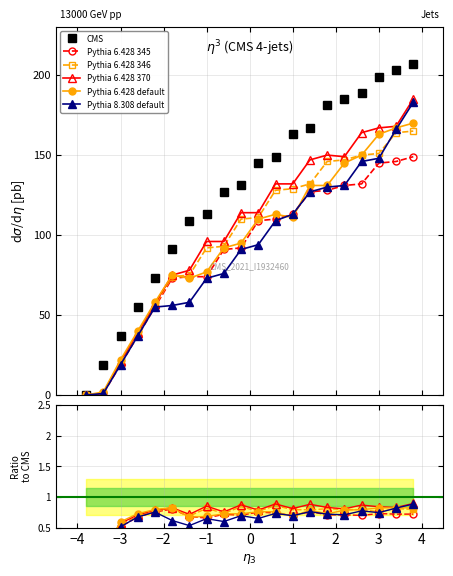

True or false: Pythia 6.428 default and Pythia 6.428 370 intersect in this chart.

False